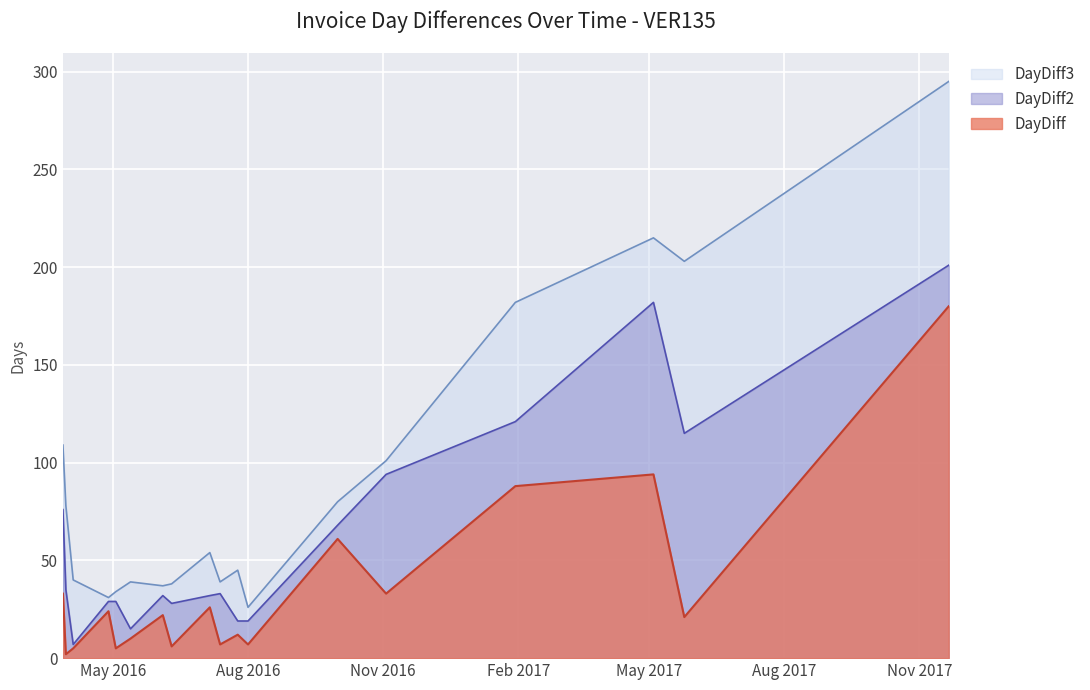

Rank the series by their maximum value, from lowest to highest.

DayDiff, DayDiff2, DayDiff3